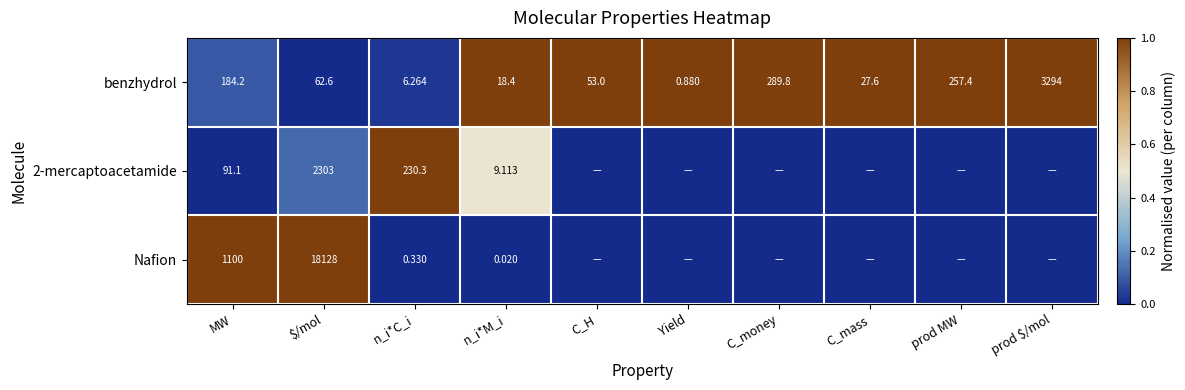

At which label does benzhydrol reach its minimum?

Yield